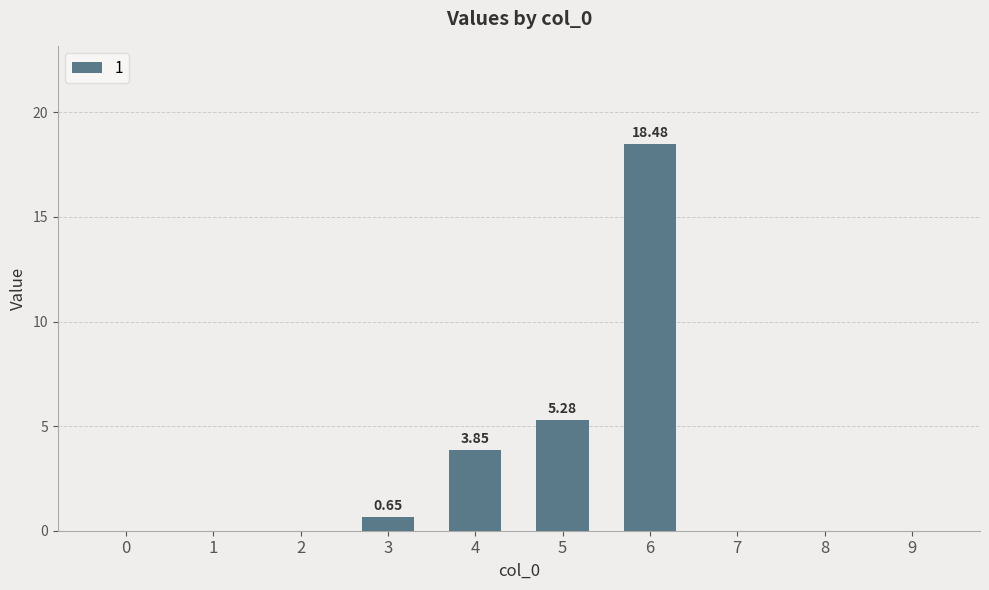

What is the sum of all values?

28.3